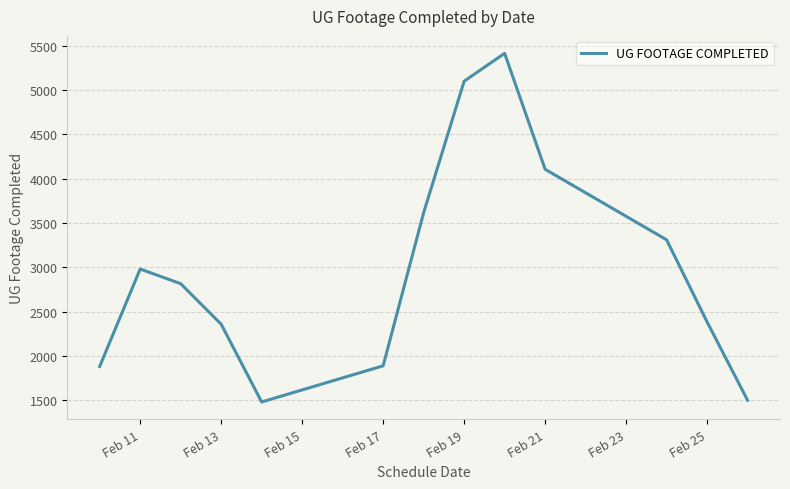

What is the average value?

2986.9